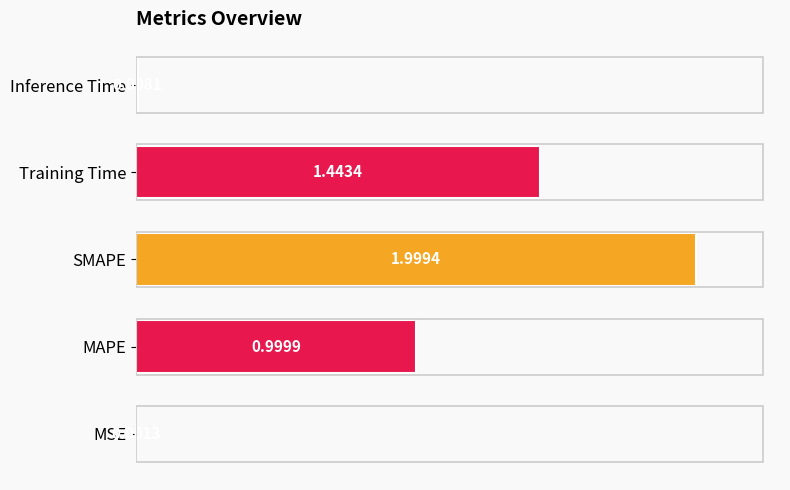

What is the average value?

0.9